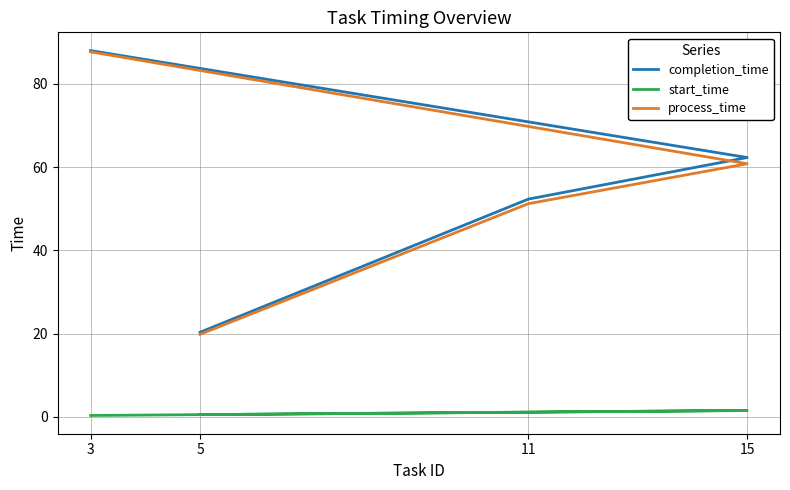

True or false: completion_time has a value of 52.3 at 11.

True